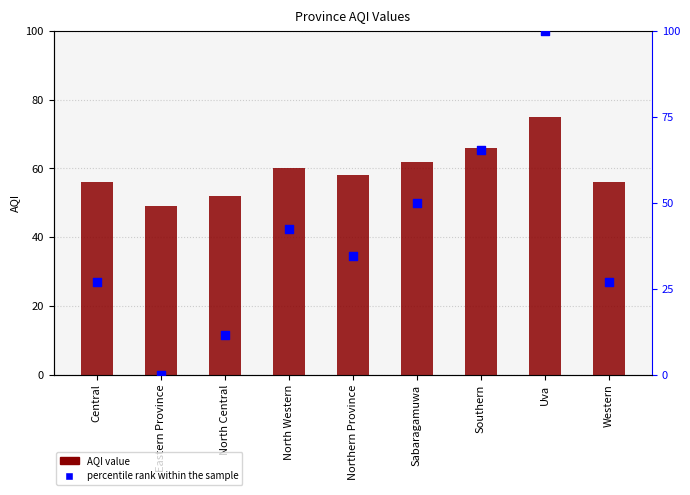

At which category is the sum across all series the highest?

Uva